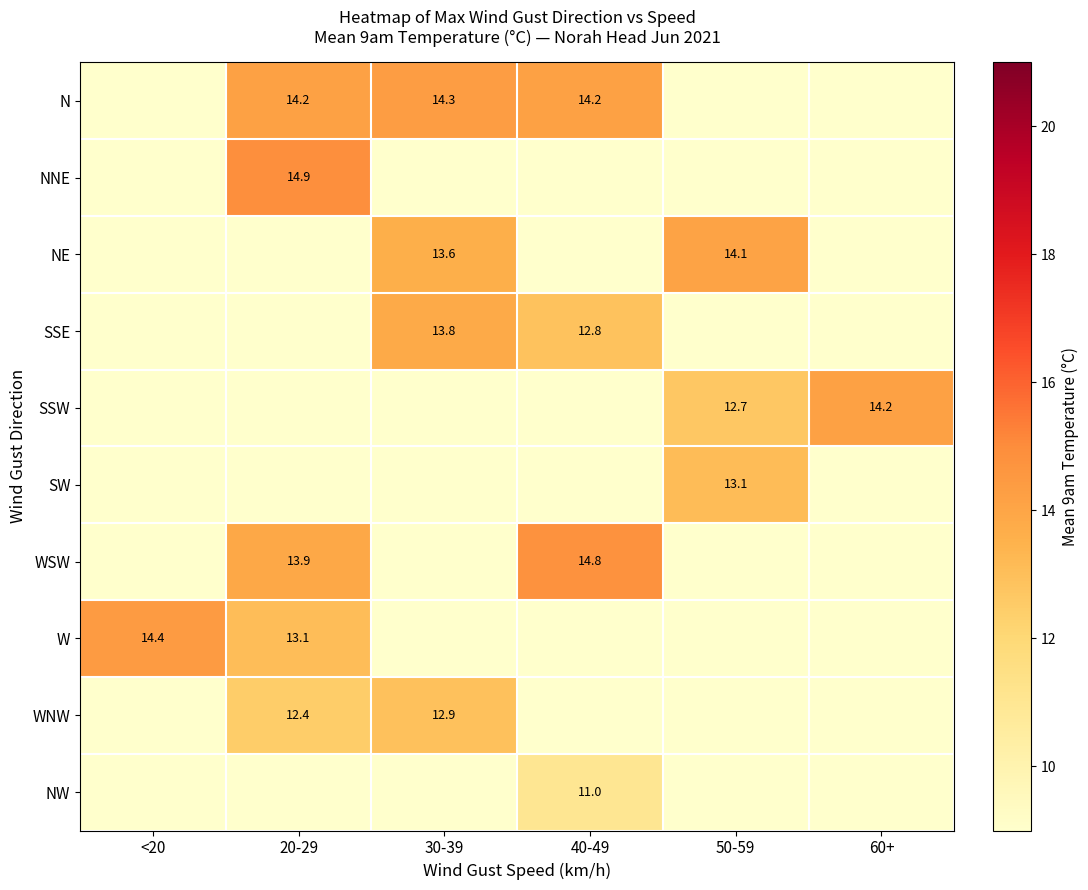

True or false: WNW has a value of 21.5 at 20-29.

False